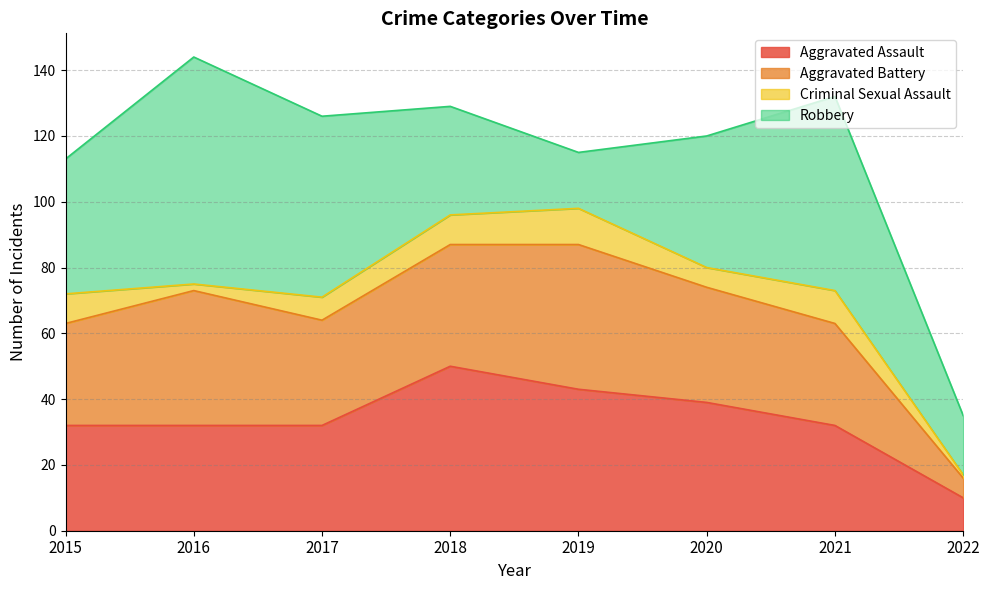

What is the spread (max minus min) of values at 2022?

17